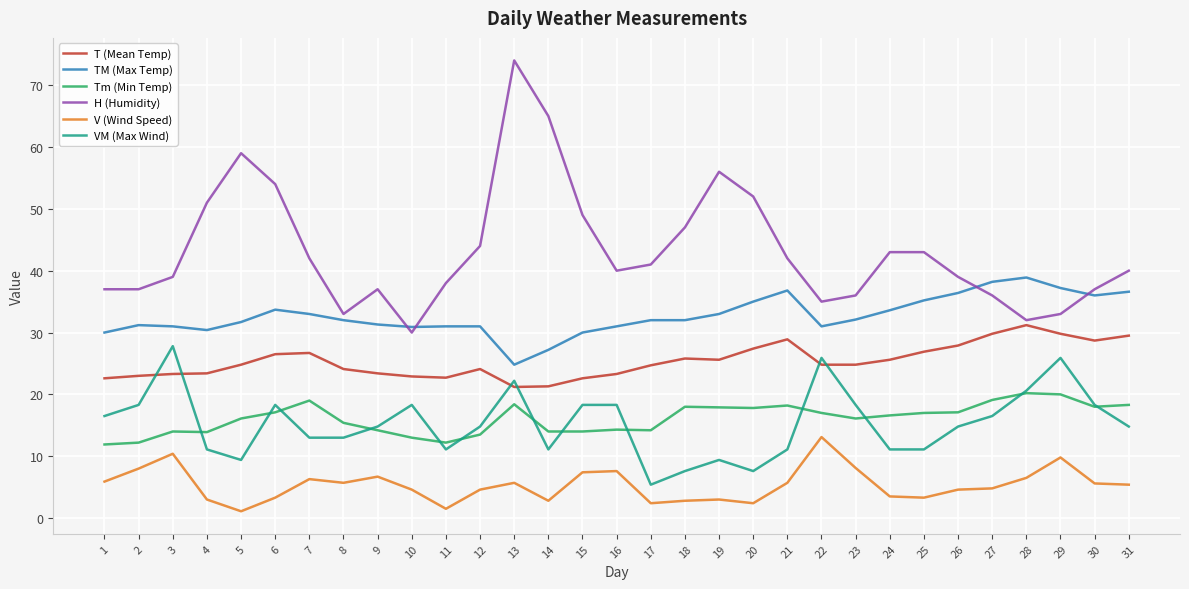

What is the total value across all series at 1?

123.9